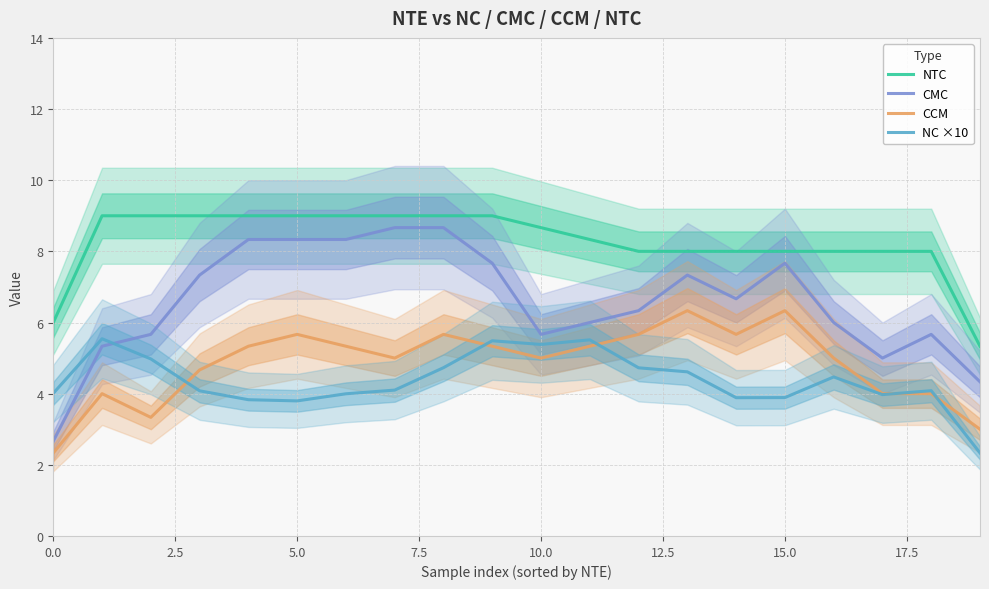

The value of NTC at 11 is 8.3. True or false?

True